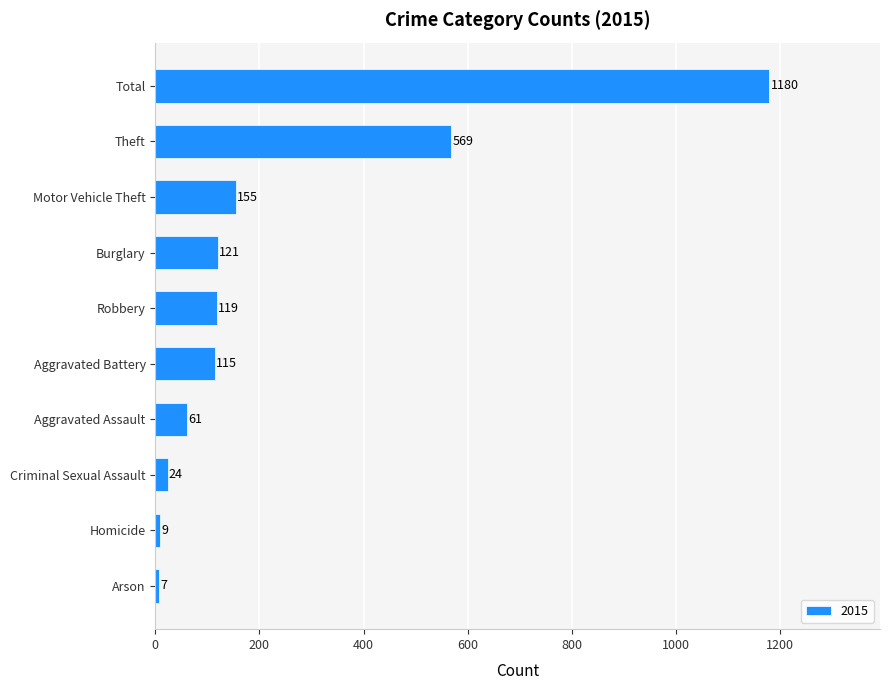

List the labels in order of value, smallest first.

Arson, Homicide, Criminal Sexual Assault, Aggravated Assault, Aggravated Battery, Robbery, Burglary, Motor Vehicle Theft, Theft, Total